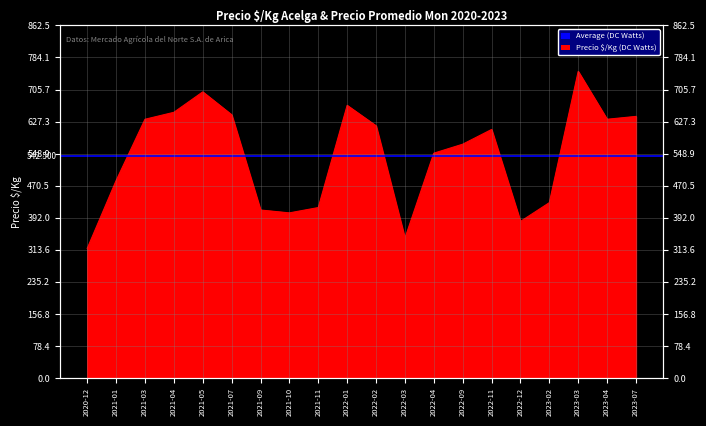

List the labels in order of value, largest first.

2023-03, 2021-05, 2022-01, 2021-04, 2021-07, 2023-07, 2021-03, 2023-04, 2022-02, 2022-11, 2022-09, 2022-04, 2021-01, 2023-02, 2021-11, 2021-09, 2021-10, 2022-12, 2022-03, 2020-12